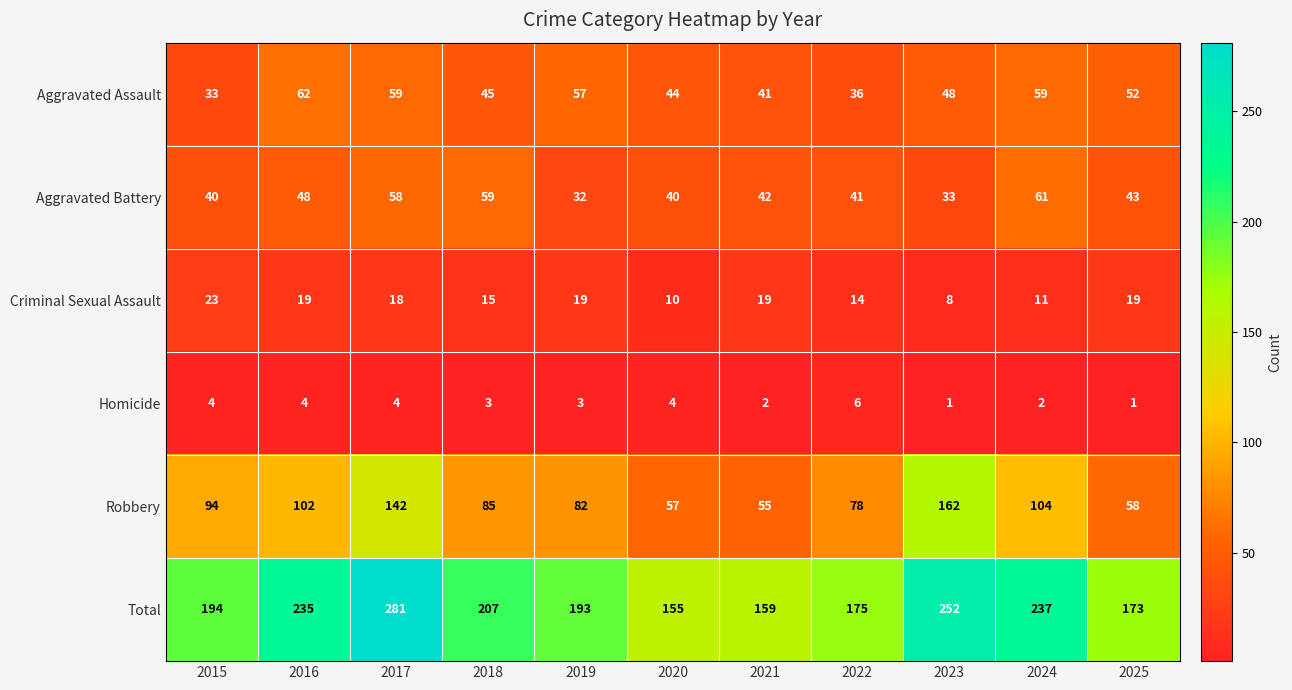

Which series has the largest total across all categories?

Total